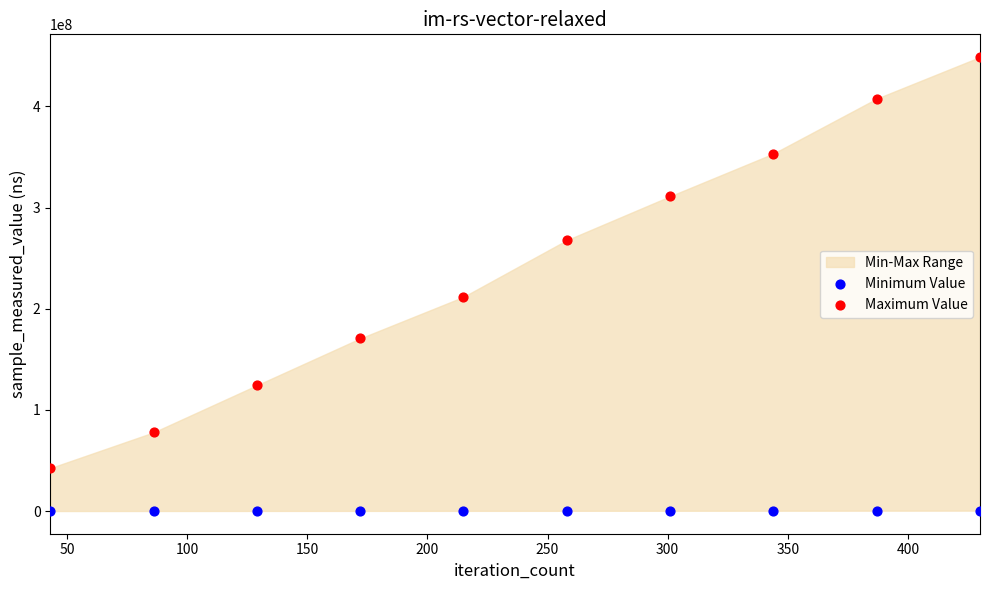

Which series contains the highest Y value?

Maximum Value